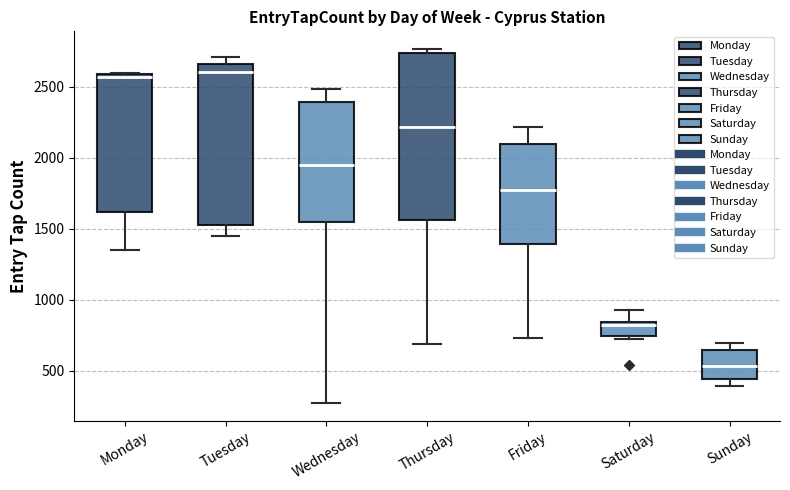

Reading left to right, read every box against the y-axis: the position of its median line, the range the box covers, and the ends of its whiskers. The values are not printed on the chart, so give them approximately, as read against the axis.

Monday: median 2550, box 1600 to 2600, whiskers 1350 to 2600
Tuesday: median 2600, box 1550 to 2650, whiskers 1450 to 2700
Wednesday: median 1950, box 1550 to 2400, whiskers 250 to 2500
Thursday: median 2200, box 1550 to 2750, whiskers 700 to 2750 (just above the box's upper edge)
Friday: median 1800, box 1400 to 2100, whiskers 750 to 2200
Saturday: median 800, box 750 to 850, whiskers 700 to 950
Sunday: median 550, box 450 to 650, whiskers 400 to 700